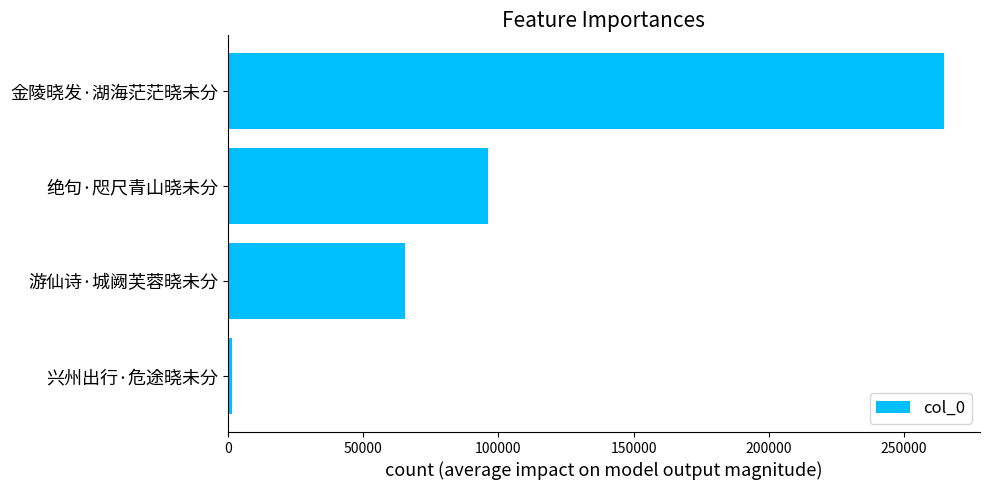

Are the bars grouped side by side (vs. stacked)?

No